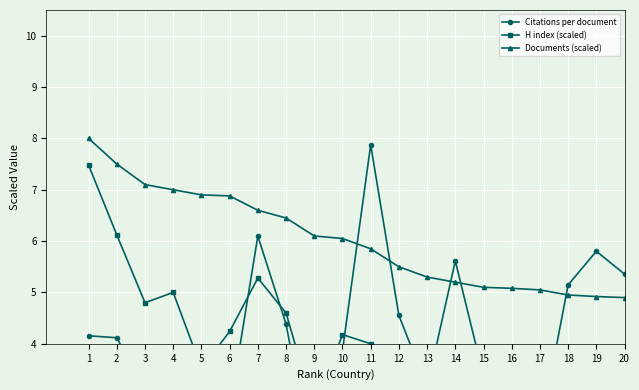

What are all the series names shown in the legend?

Citations per document, H index (scaled), Documents (scaled)